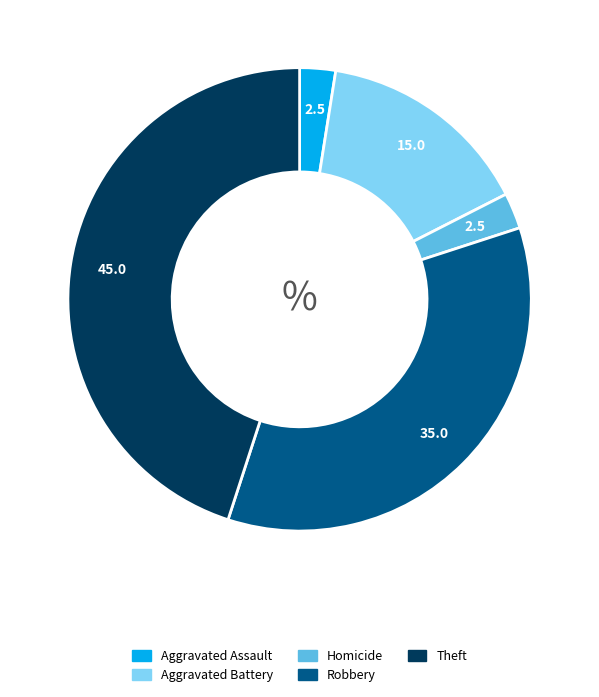

Is there any slice that represents more than half of the pie?

No